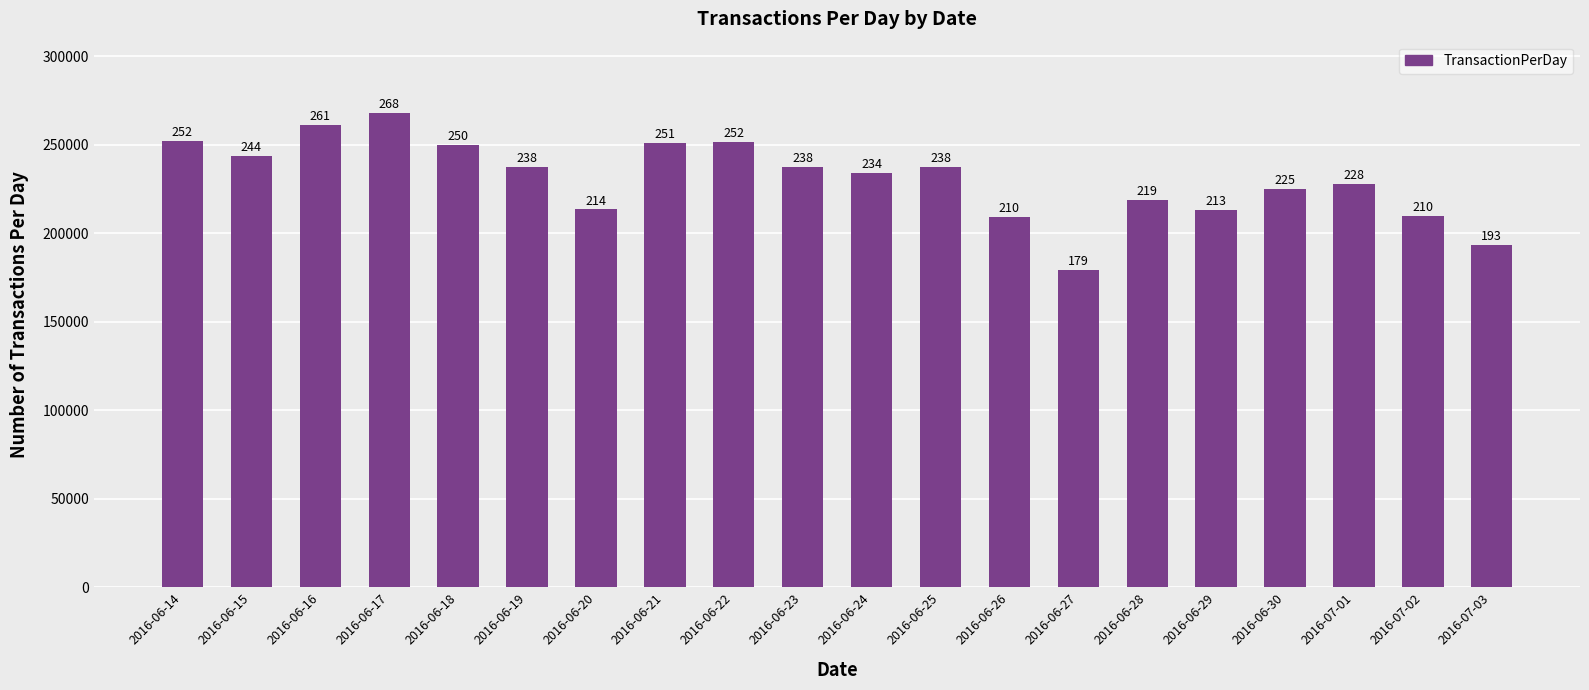

Does the chart contain any negative values?

No